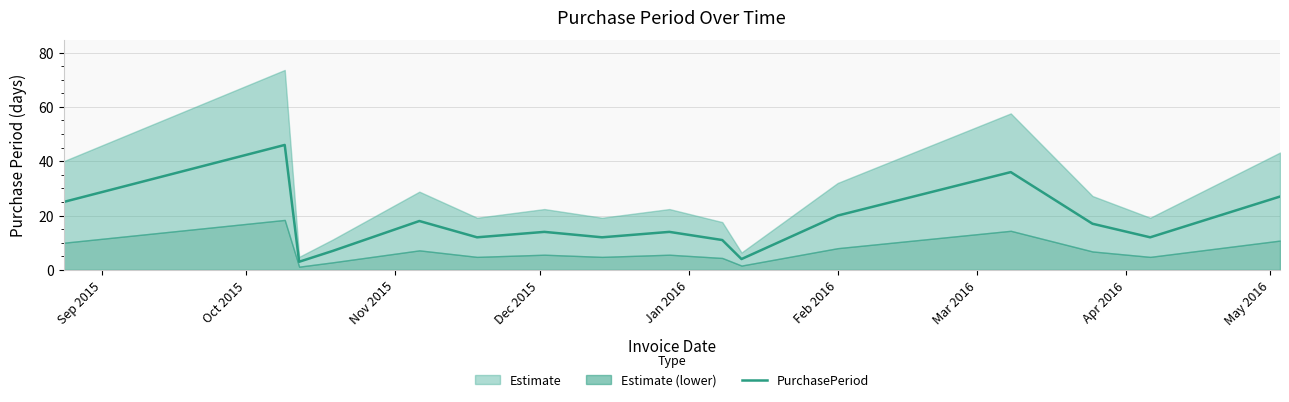

What is the minimum value for PurchasePeriod?

3